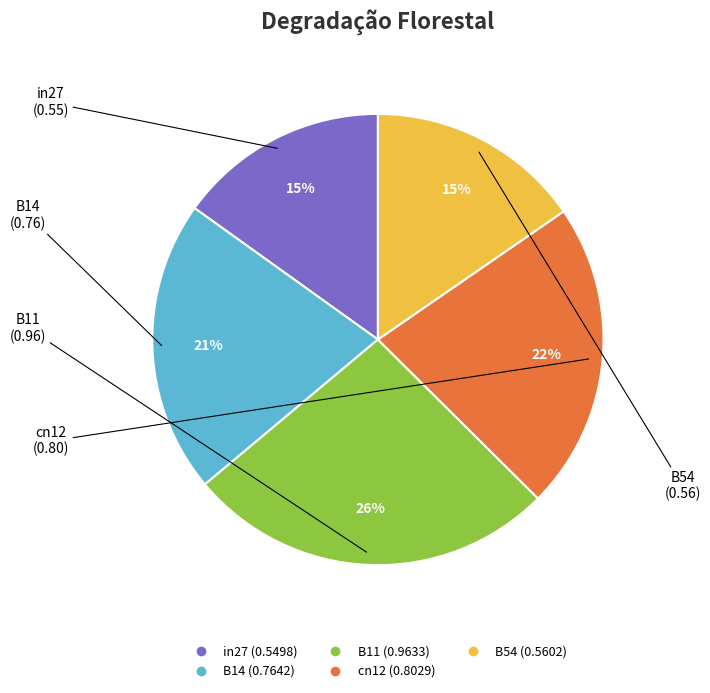

What percentage is the B14 slice, to the nearest percent?

21%